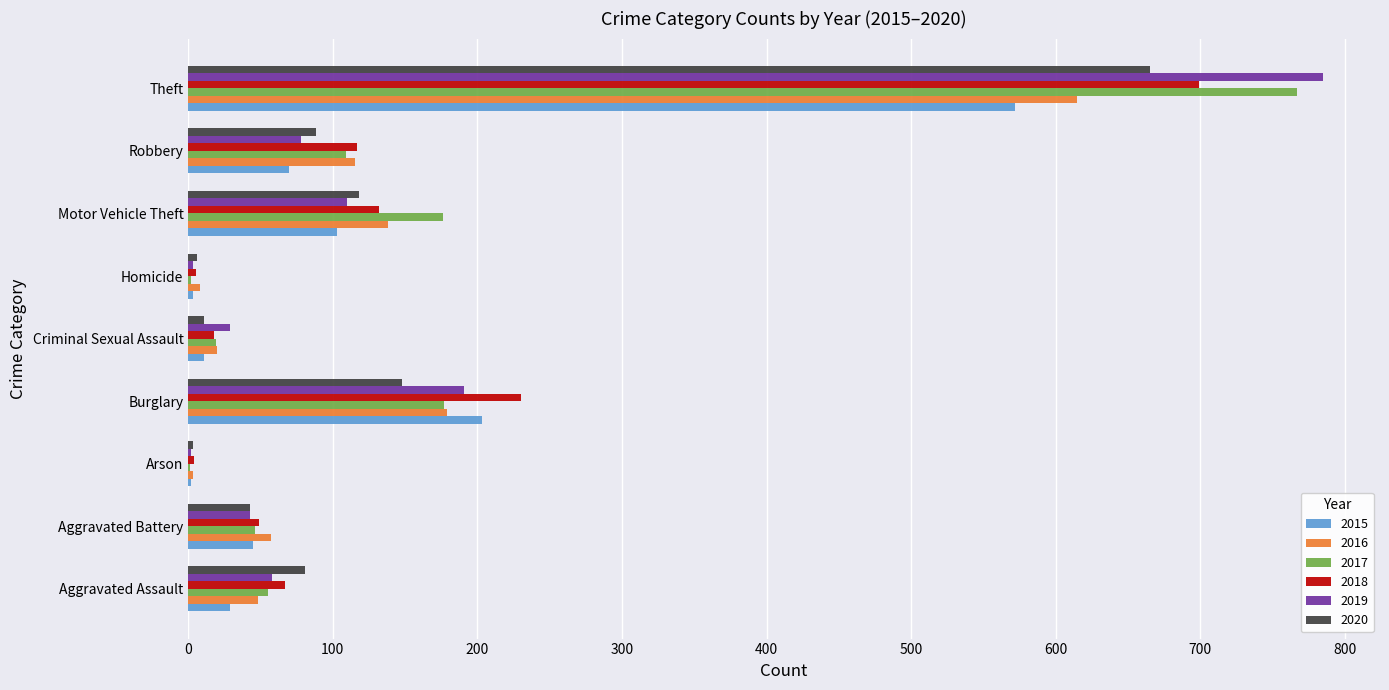

What is the maximum value for 2018?

699